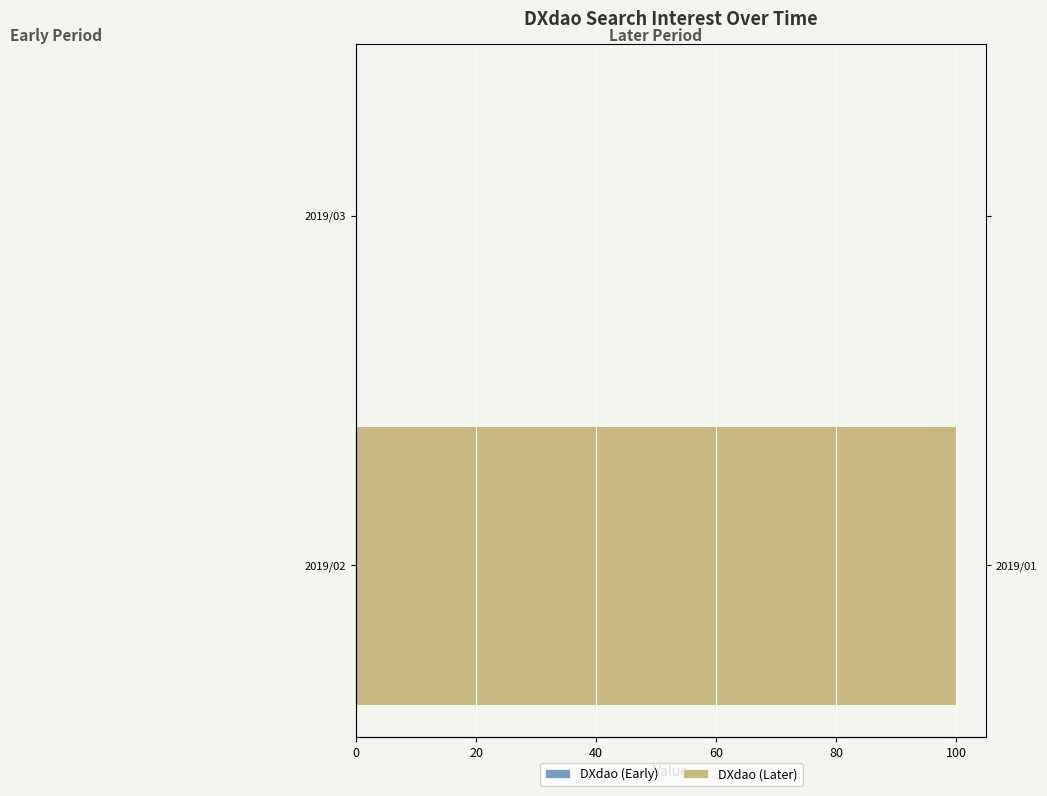

Reading left to right, extract all data points from this chart.

DXdao (Early): 0.8	0.8
DXdao (Later): 100.0	0.0